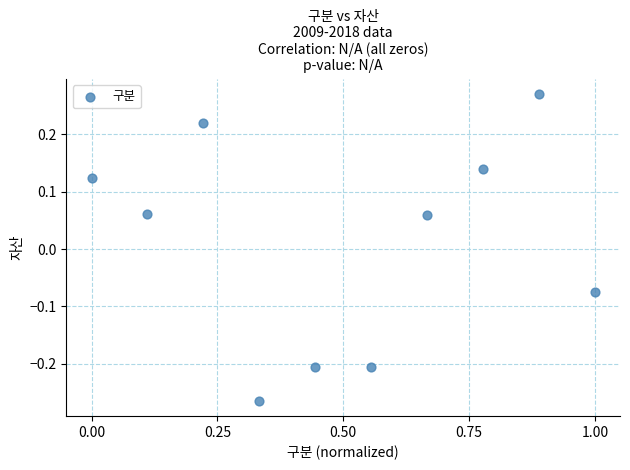

What is the range of X values (max minus min)?

1.0